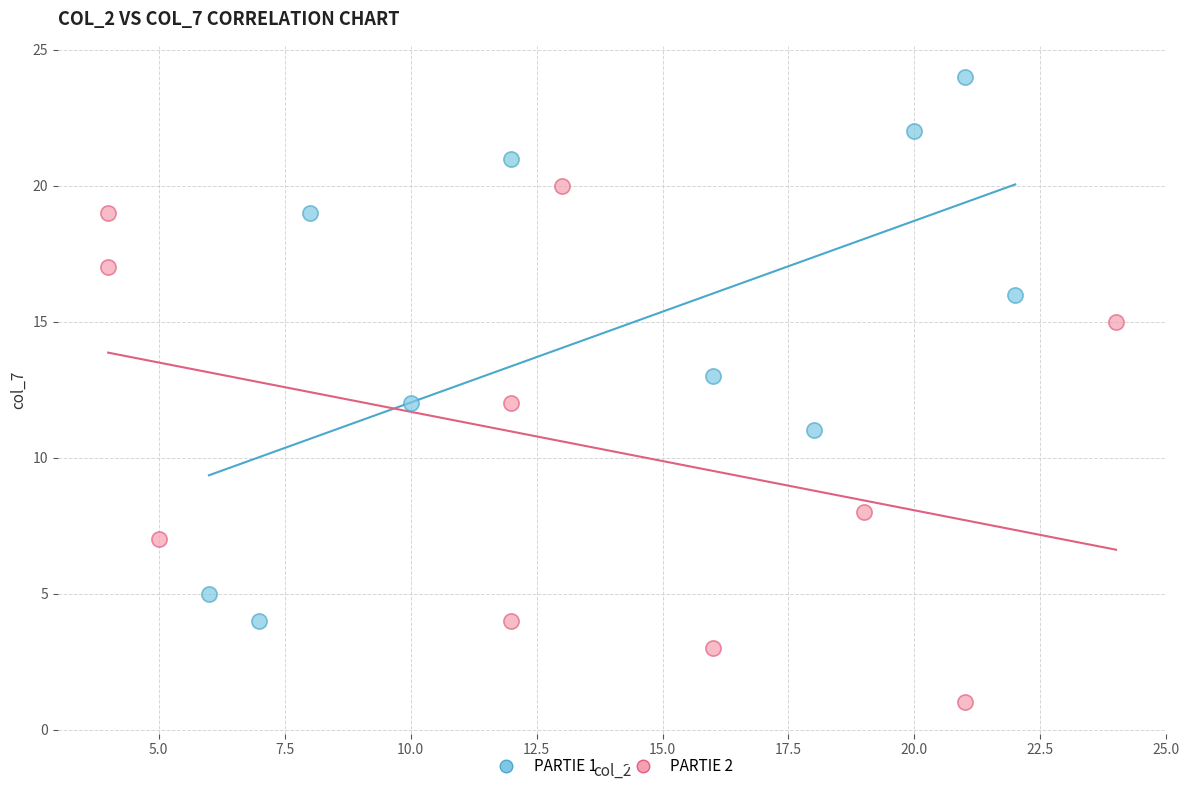

Which series has the widest spread of Y values?

PARTIE 1